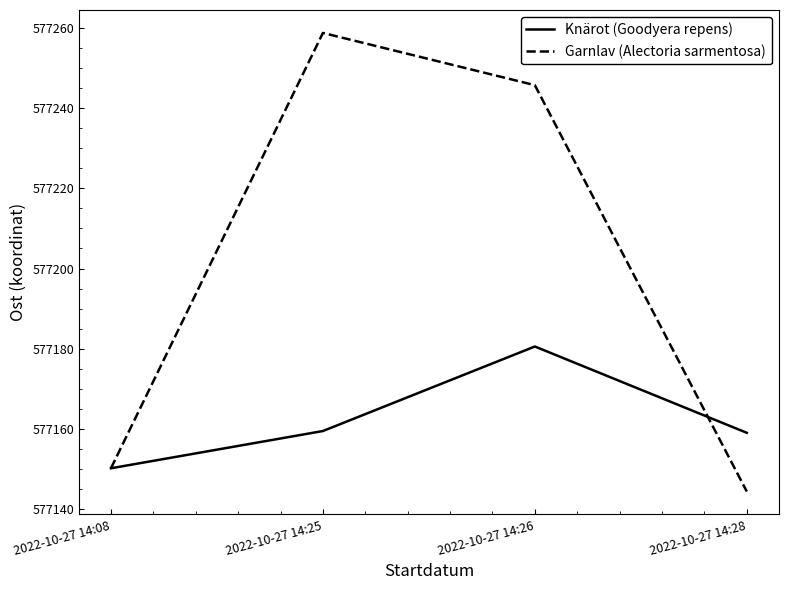

How many series are shown in this chart?

2